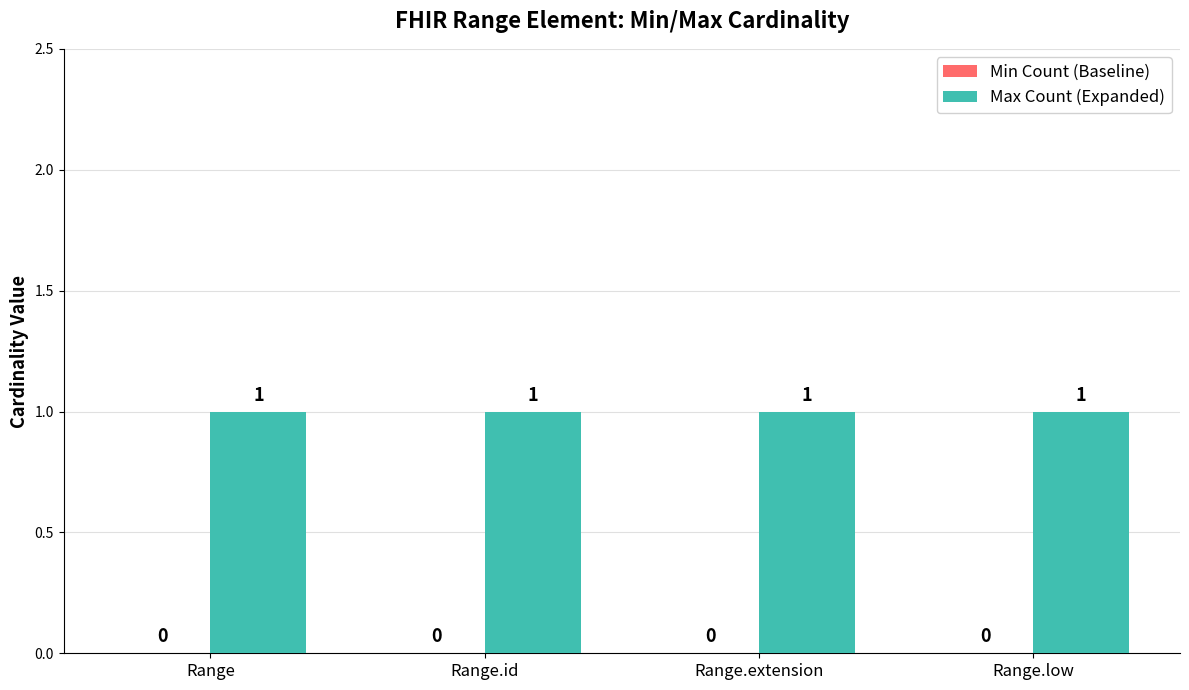

Is the value of Max Count (Expanded) at Range greater than the value of Min Count (Baseline) at Range.extension?

Yes